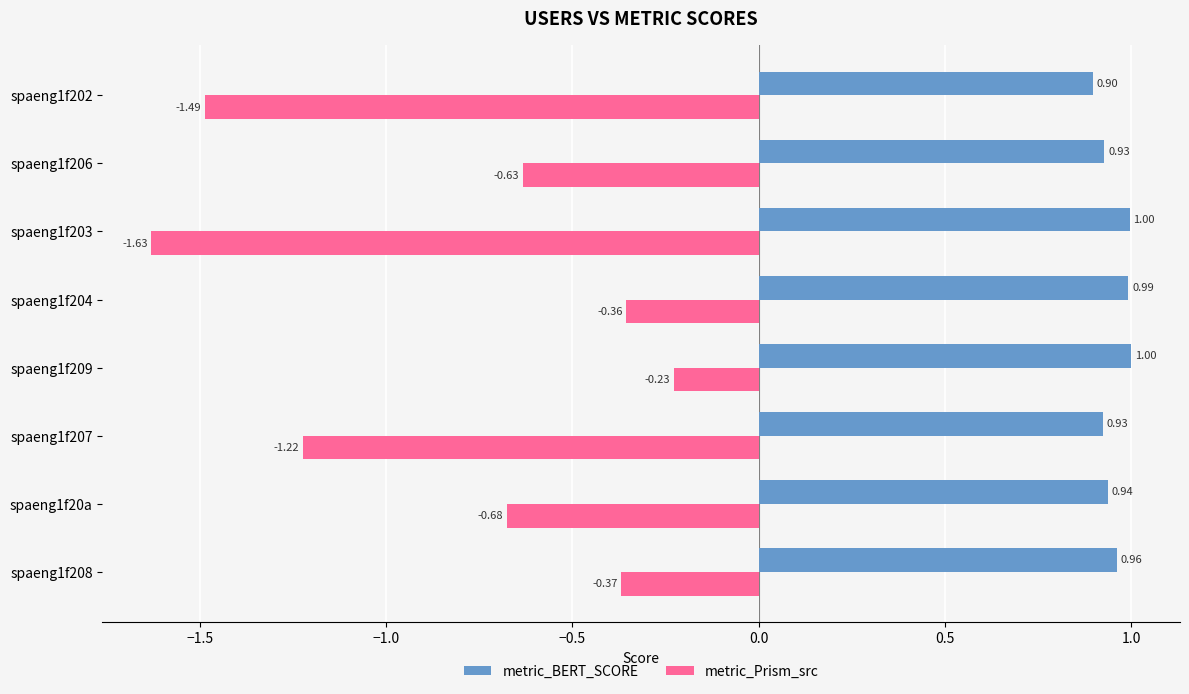

What is the difference between the maximum and minimum values in the metric_Prism_src series?

1.4